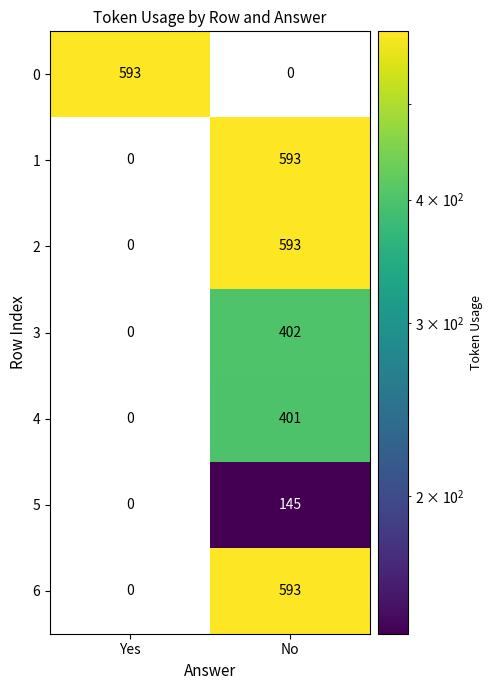

What is the average value of the 3 series?

201